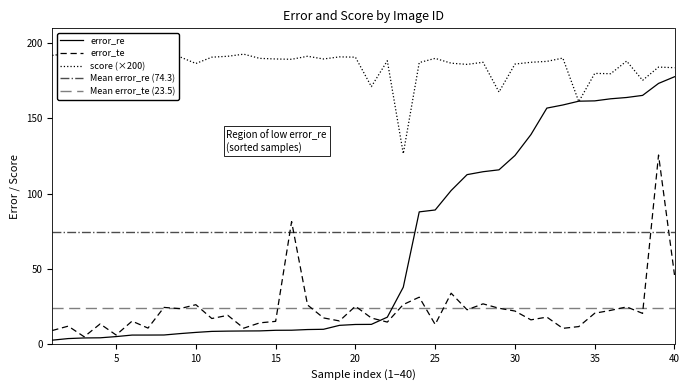

Does the chart have visible grid lines?

No